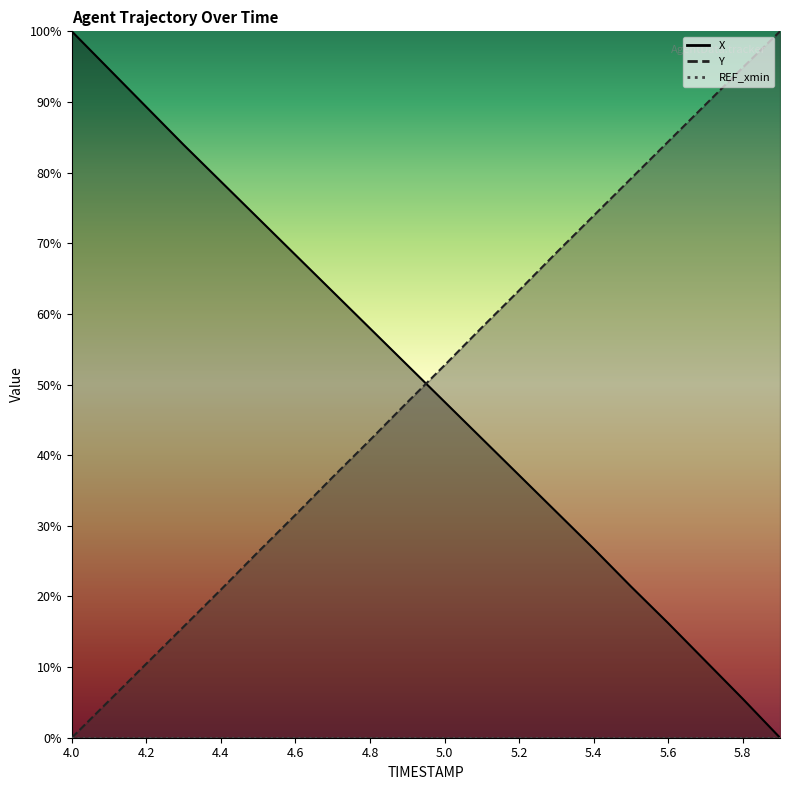

Which series has the largest total across all categories?

X